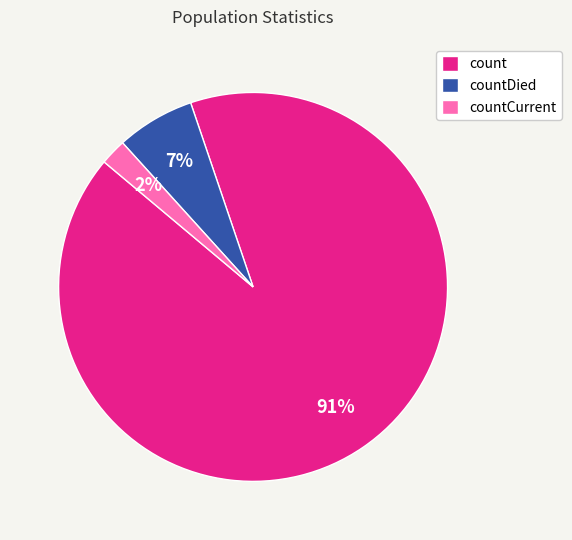

Rank the categories by value from highest to lowest.

count, countDied, countCurrent